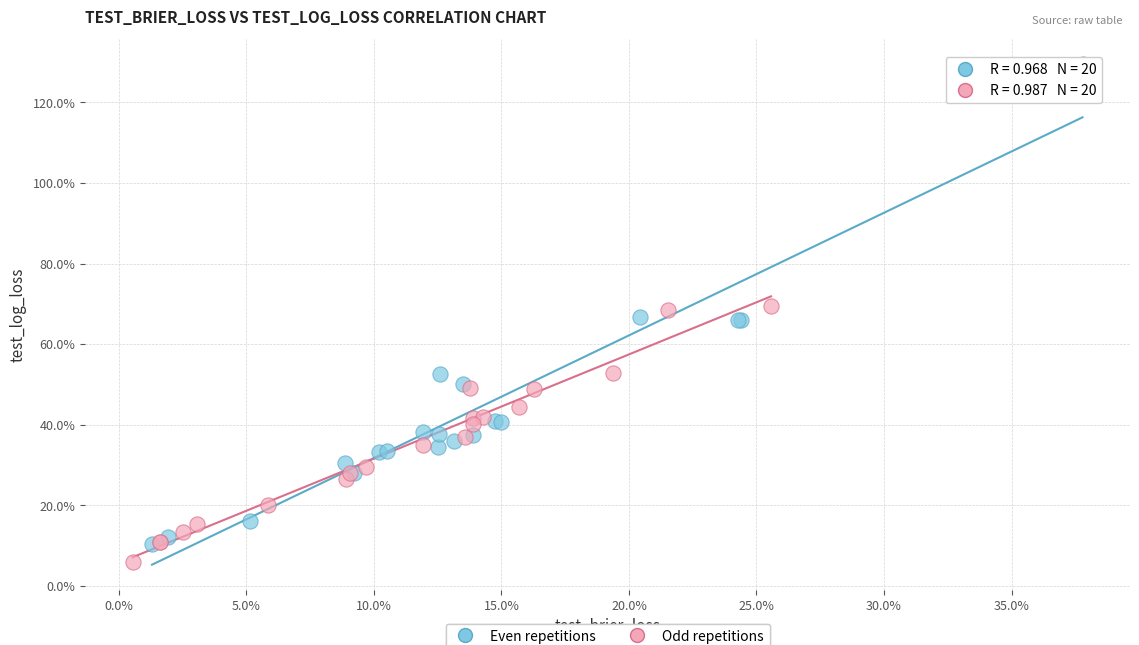

Which series has the largest Y range (max minus min)?

Even repetitions